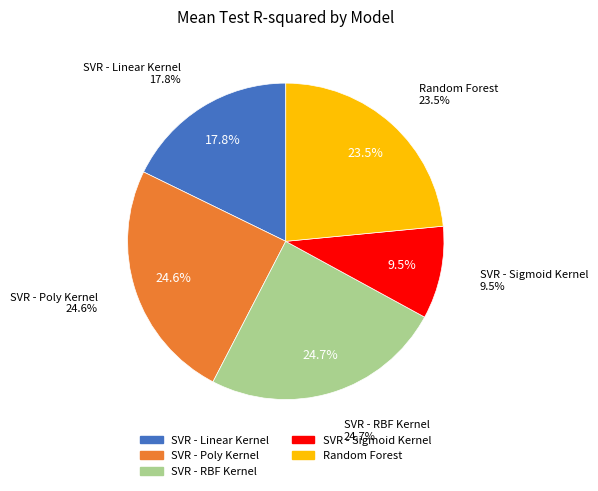

Is there any slice that represents more than half of the pie?

No